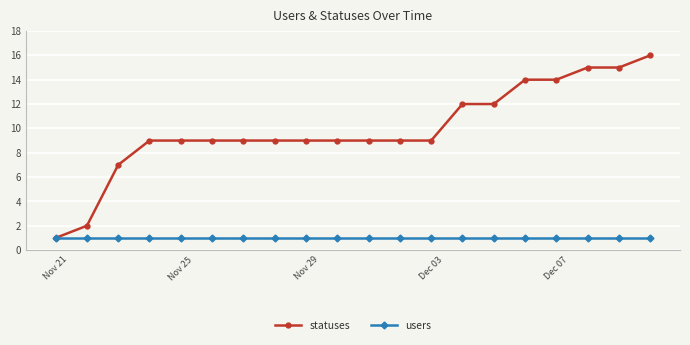

What is the difference between the second highest and minimum values in the statuses series?

14